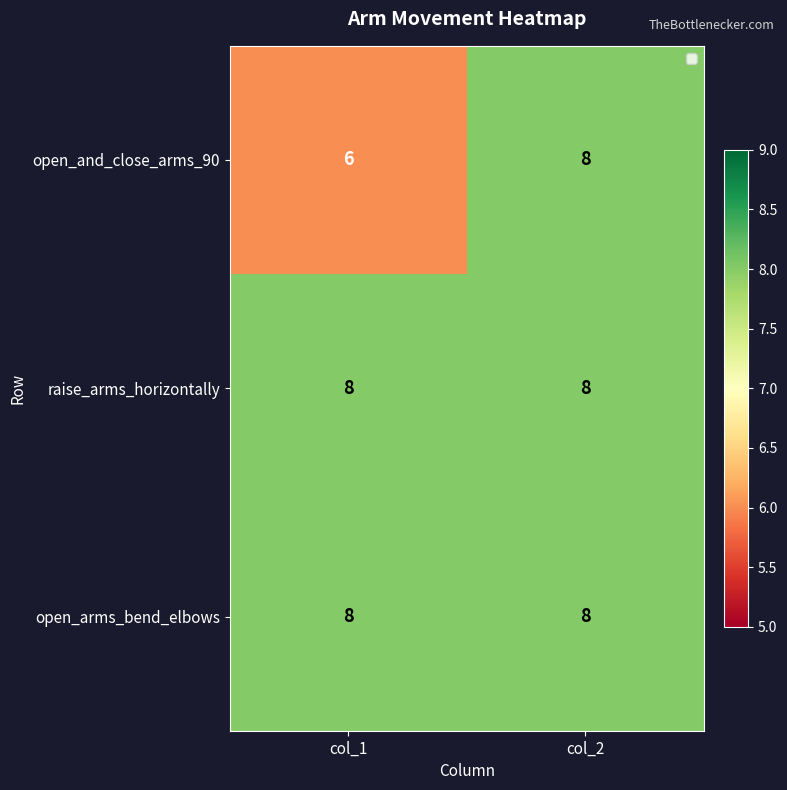

What is the sum of all raise_arms_horizontally values?

16